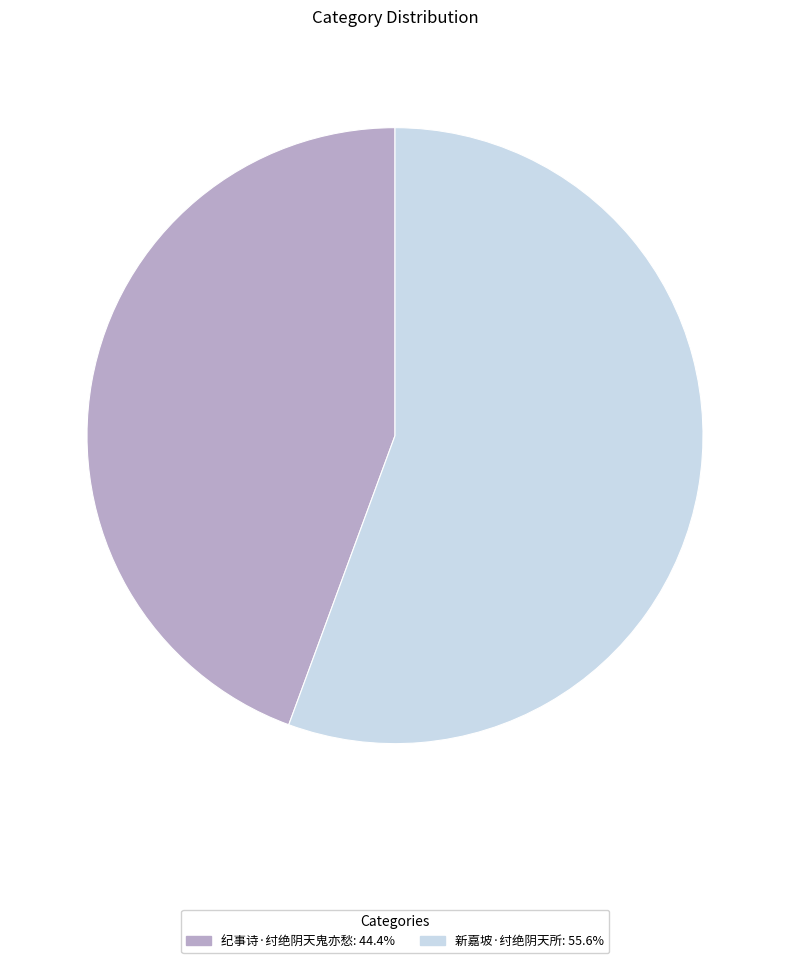

Approximately how many times larger is the value at 新嘉坡·纣绝阴天所 compared to 纪事诗·纣绝阴天鬼亦愁?

1.3